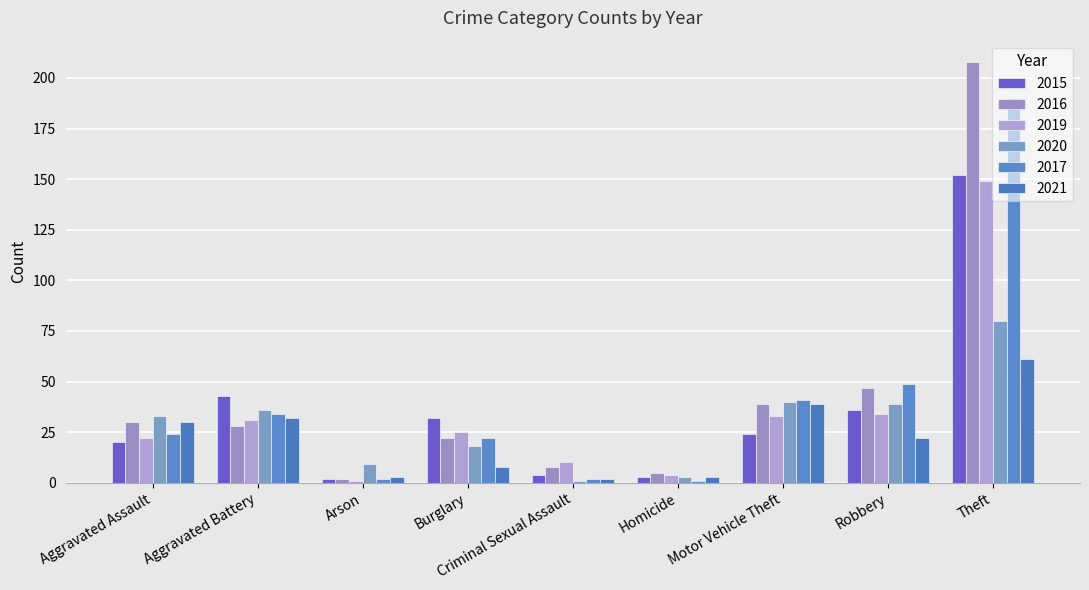

Which series changed the most between Burglary and Theft?

2016